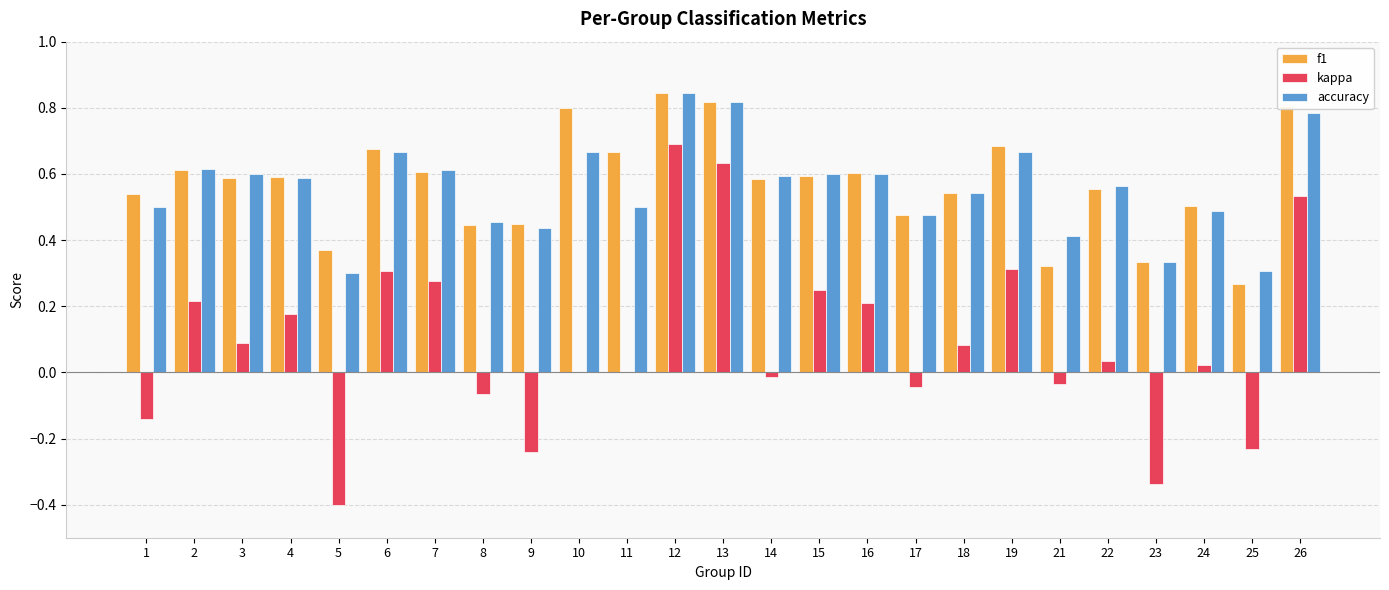

Does the chart contain stacked bars?

No